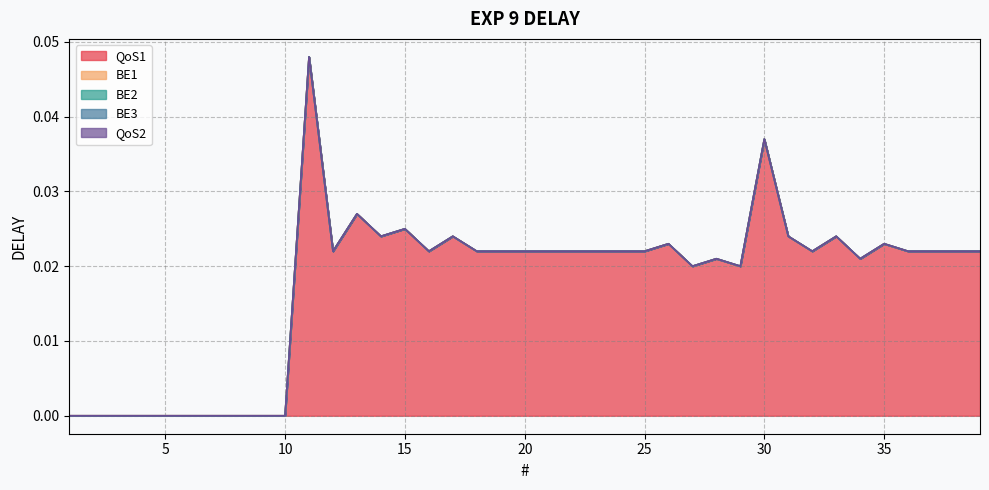

Which category has the lowest value across all series?

1